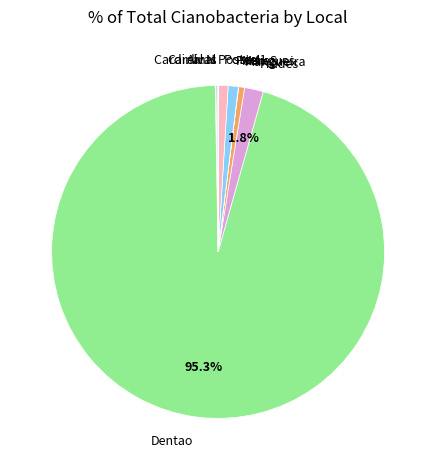

True or false: Dentao accounts for 95% of the total.

True